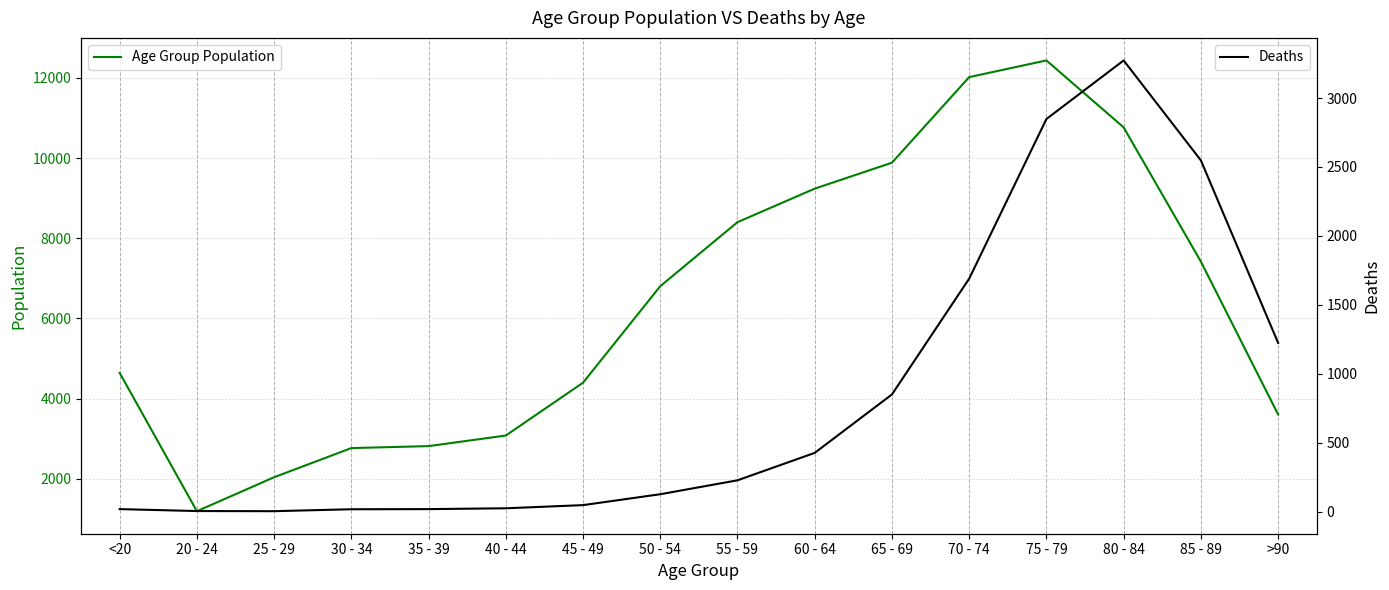

Count the number of categories in the chart.

16